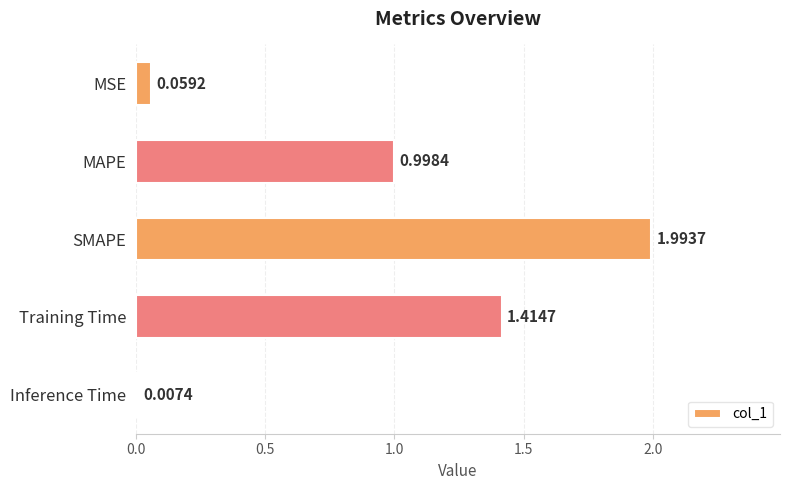

What is the average value?

0.9